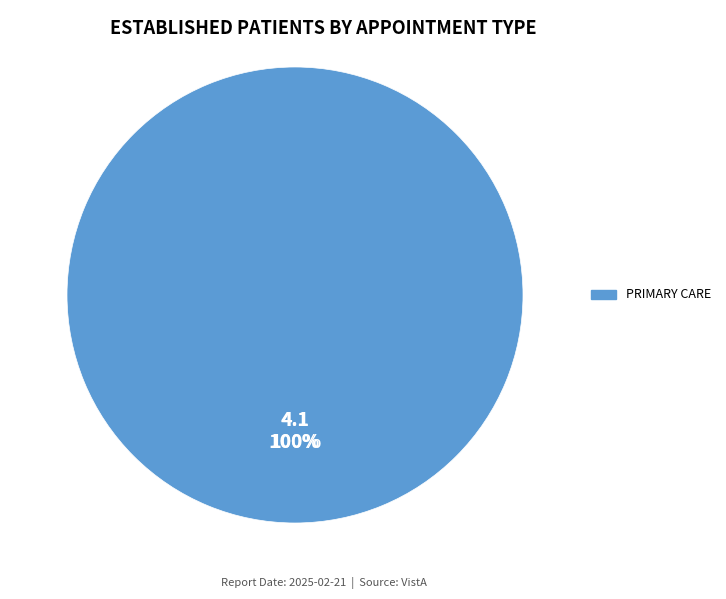

Does PRIMARY CARE - MENTAL HEALTH INTEGRATED represent more than half of the total?

No